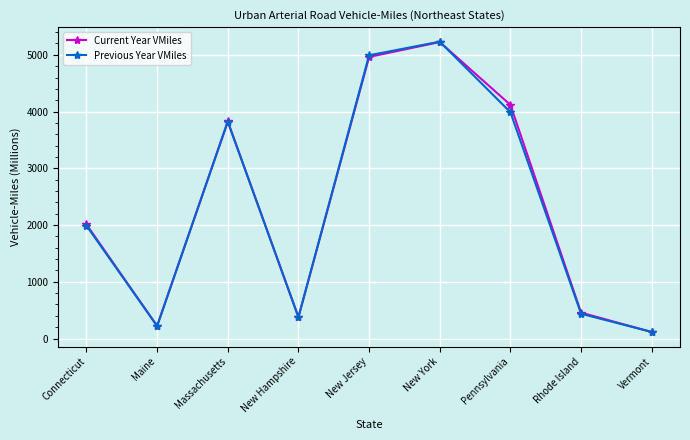

What is the approximate value of Current Year VMiles at Massachusetts?

3827